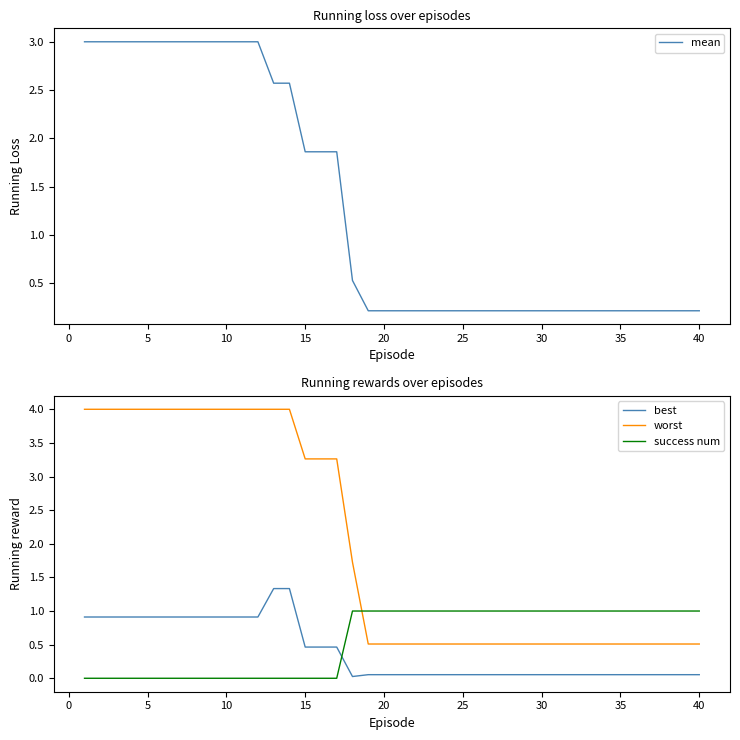

The value of best at 5 is 0.9. True or false?

True